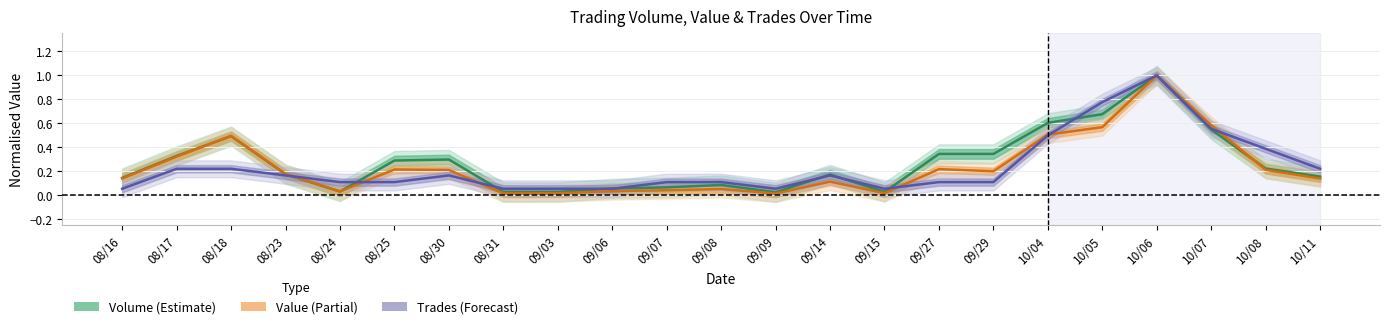

In Trades (line), how many points are higher than both neighbors (excluding endpoints)?

3